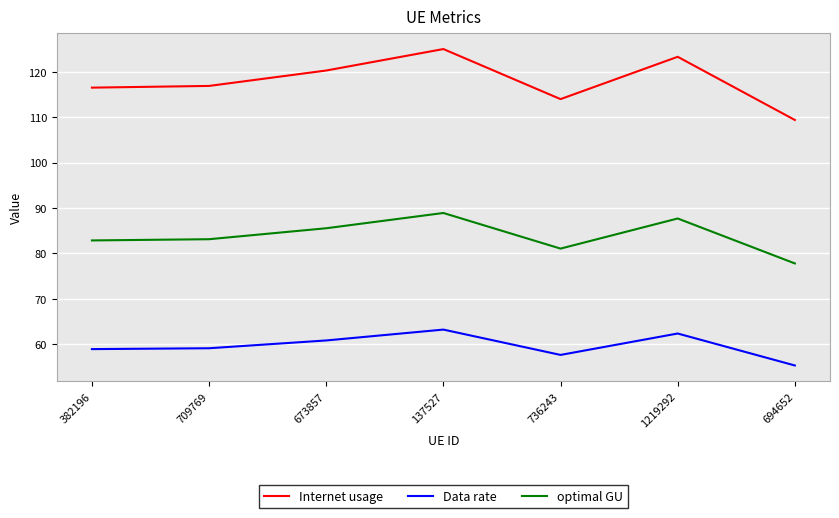

What is the maximum value shown in the chart?

125.0